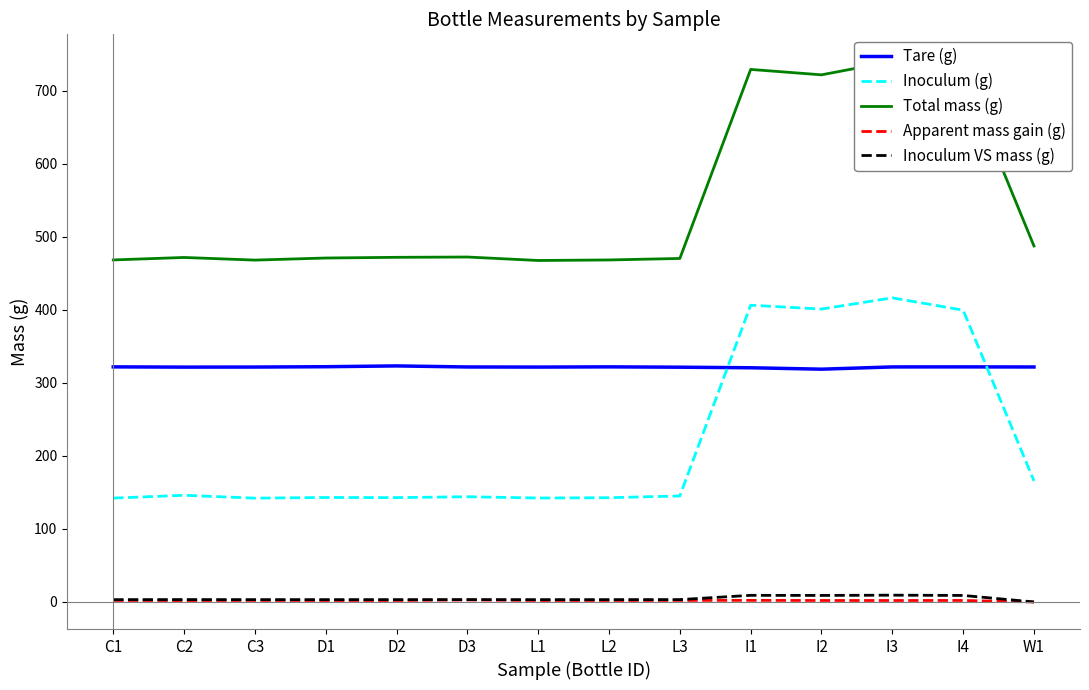

What is the average value of the Total mass (g) series?

545.3